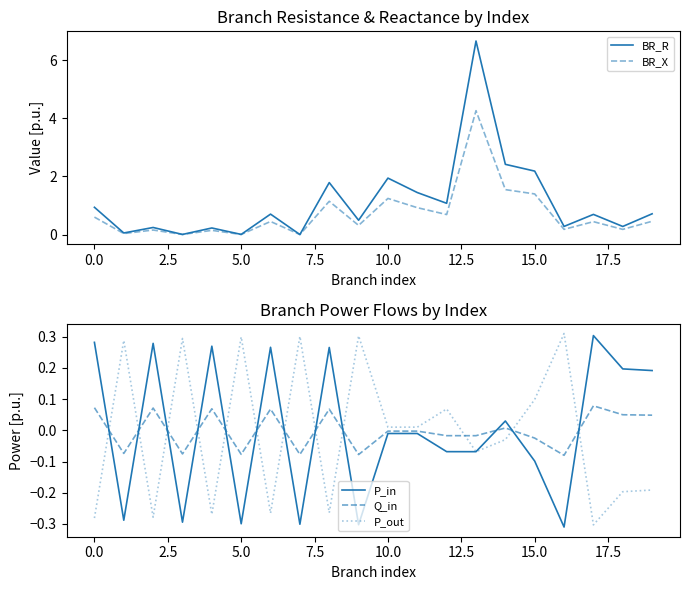

True or false: Q_in has a value of -0.0 at 16.

False